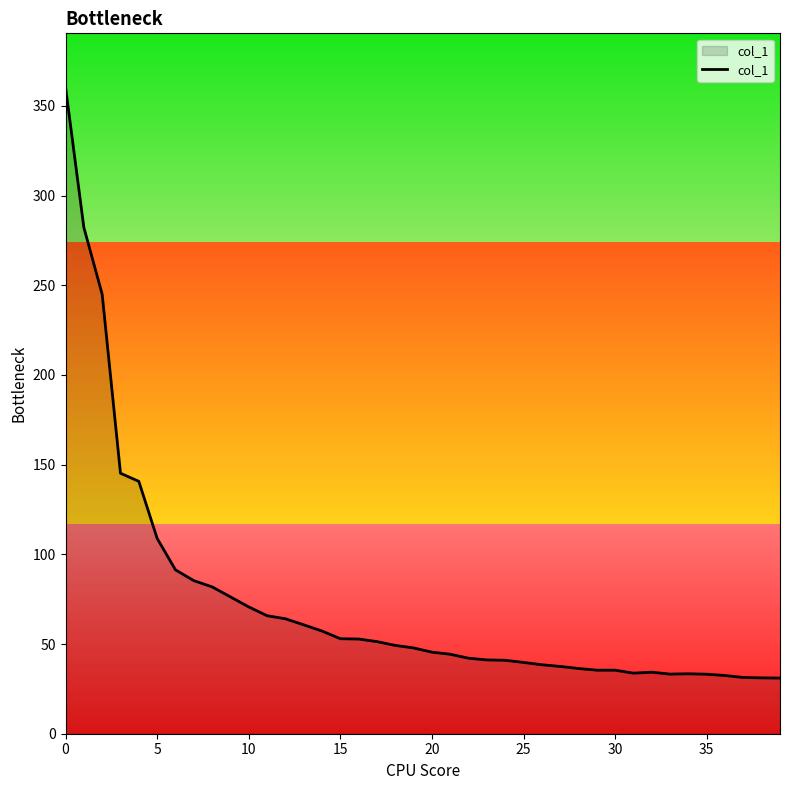

What is the difference between the values at 25 and 20?

5.7